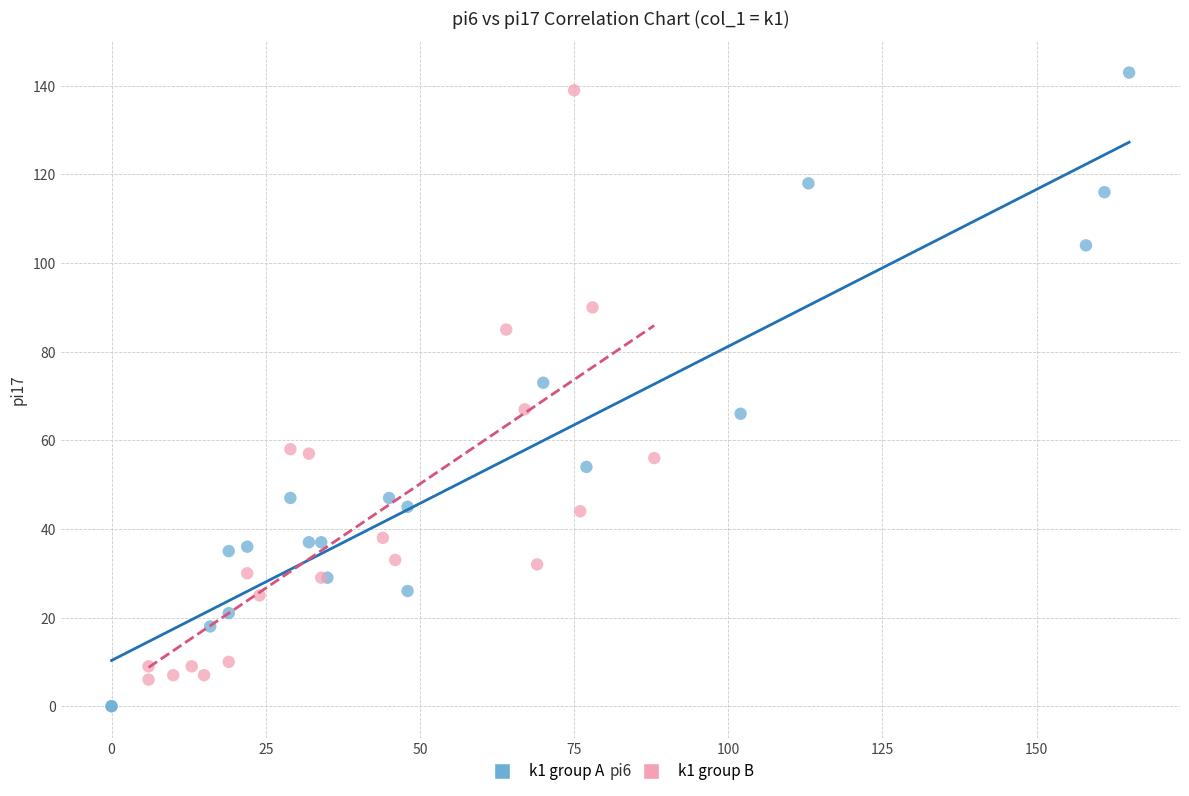

What are all the series names shown in the legend?

k1 group A, k1 group B